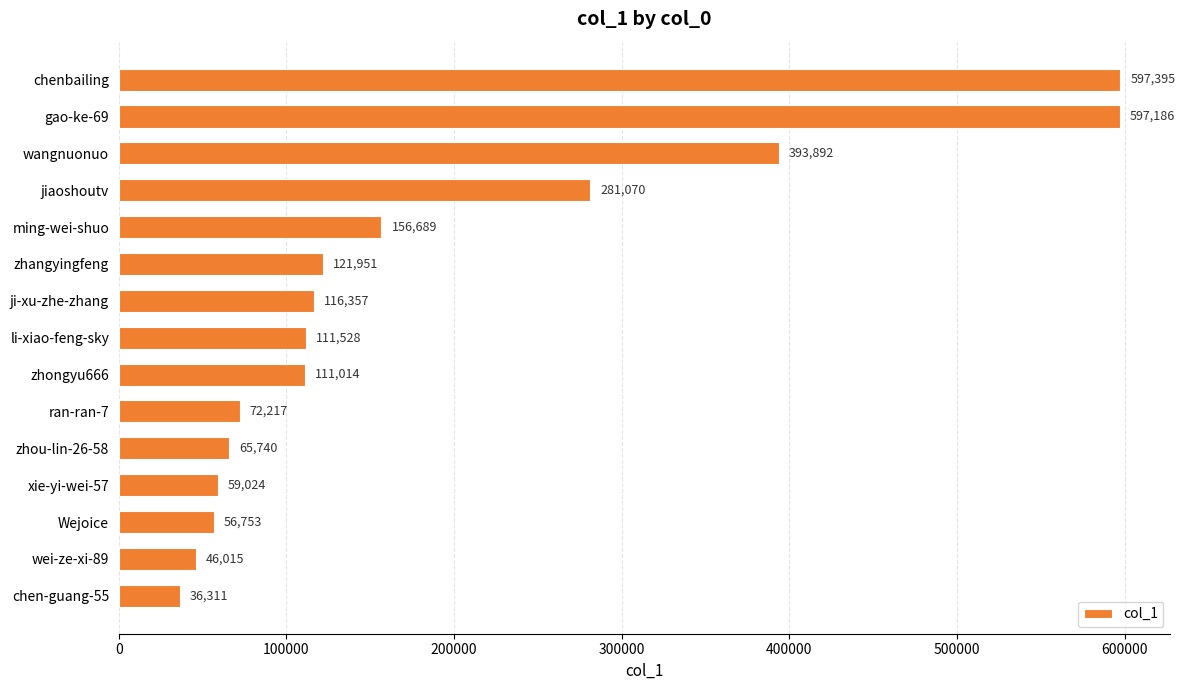

What is the difference between the maximum and minimum values?

561084